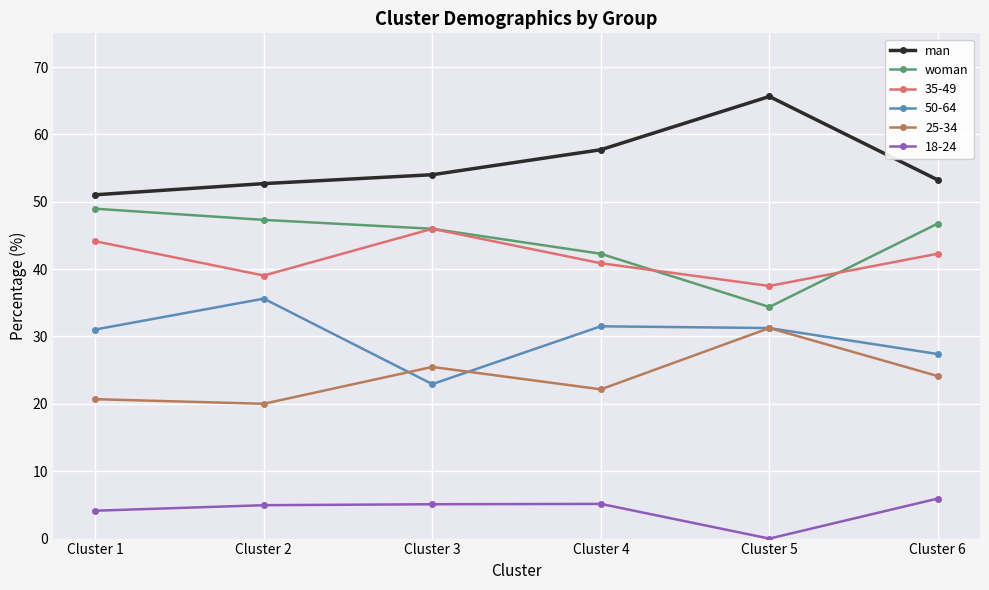

What is the difference between the maximum and minimum values in the woman series?

14.6